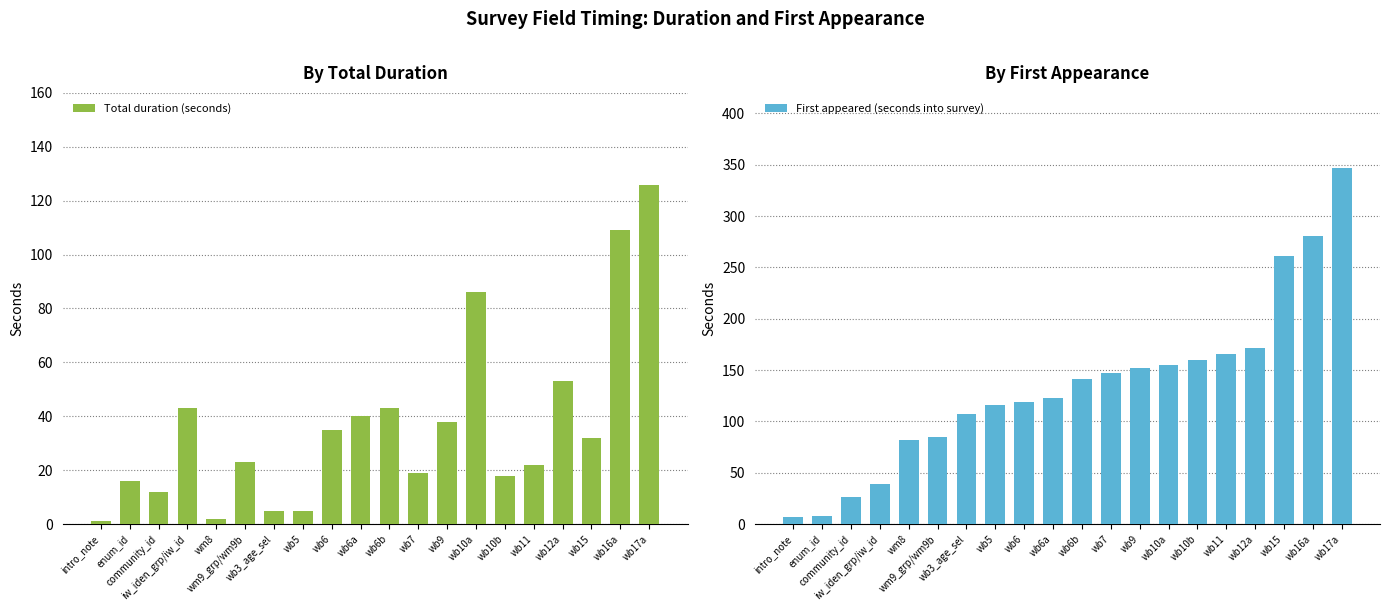

What are all the series names shown in the legend?

Total duration (seconds), First appeared (seconds into survey)